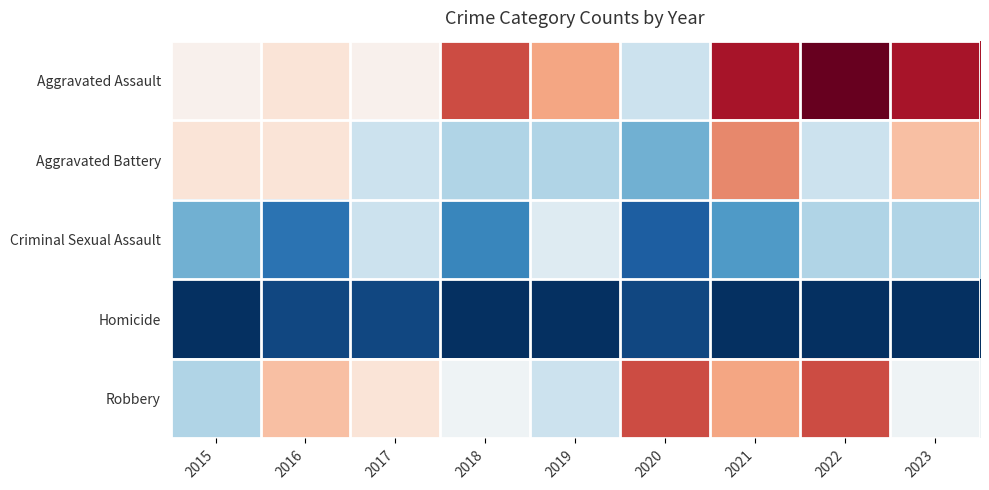

What is the maximum value shown in the chart?

23